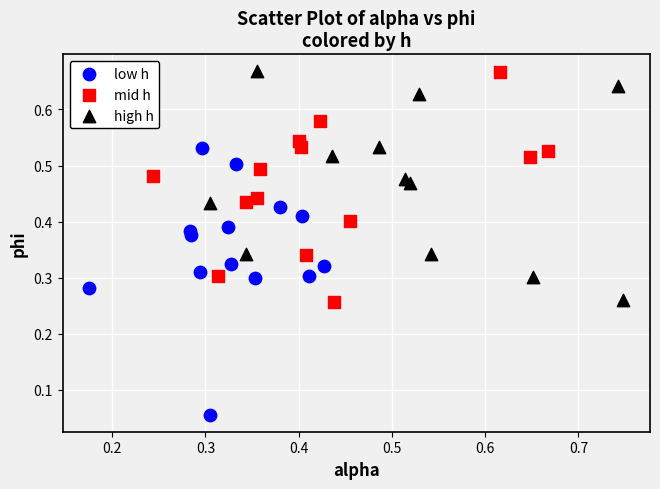

Which series reaches the minimum Y coordinate?

low h